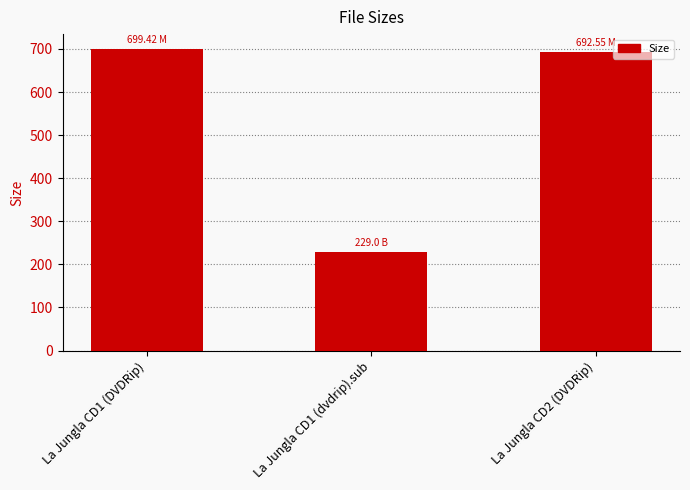

True or false: the data shows 379.5 at La Jungla CD1 (dvdrip).sub.

False